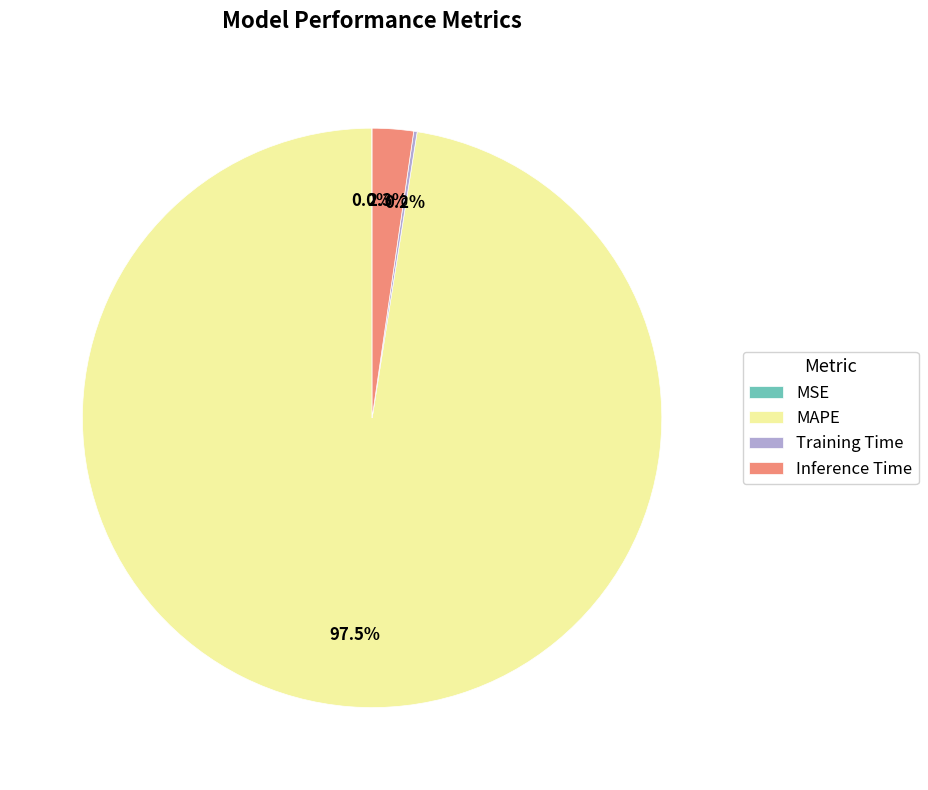

Is there a majority slice in this chart?

Yes